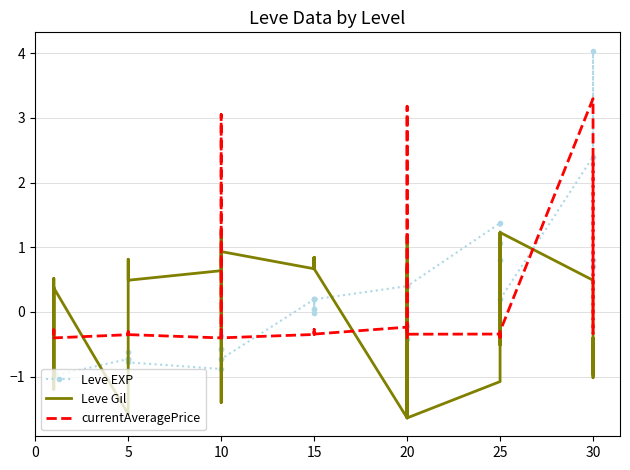

What is the maximum value shown in the chart?

4.0